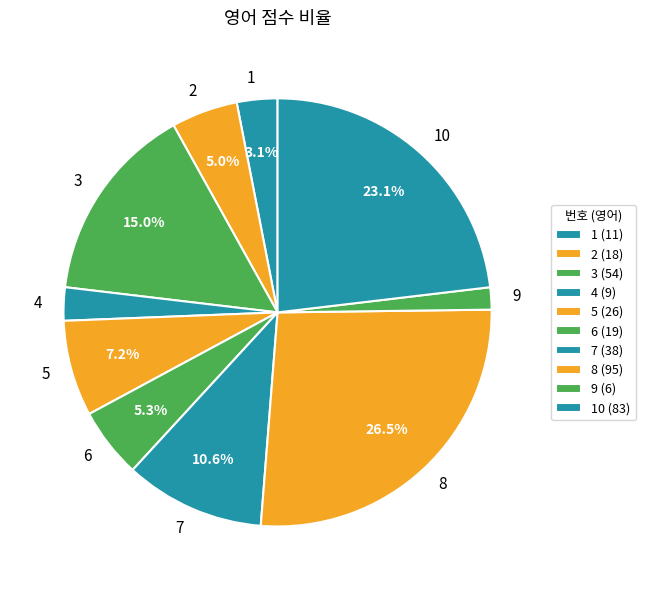

To the nearest percent, what portion does 1 represent?

3%